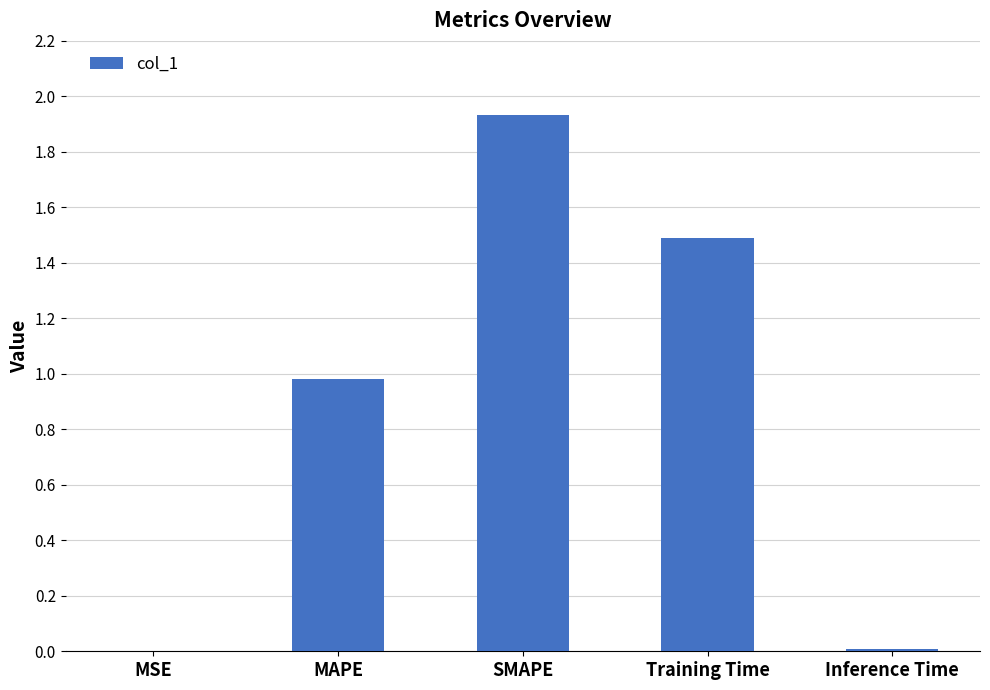

Is it true that the value at Training Time is 2.3?

False